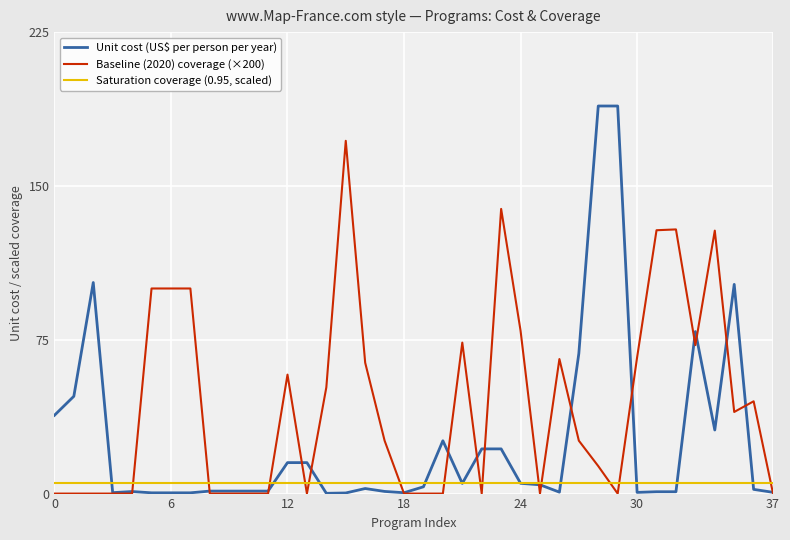

Which series has the widest spread of values?

Unit cost (US$ per person per year)